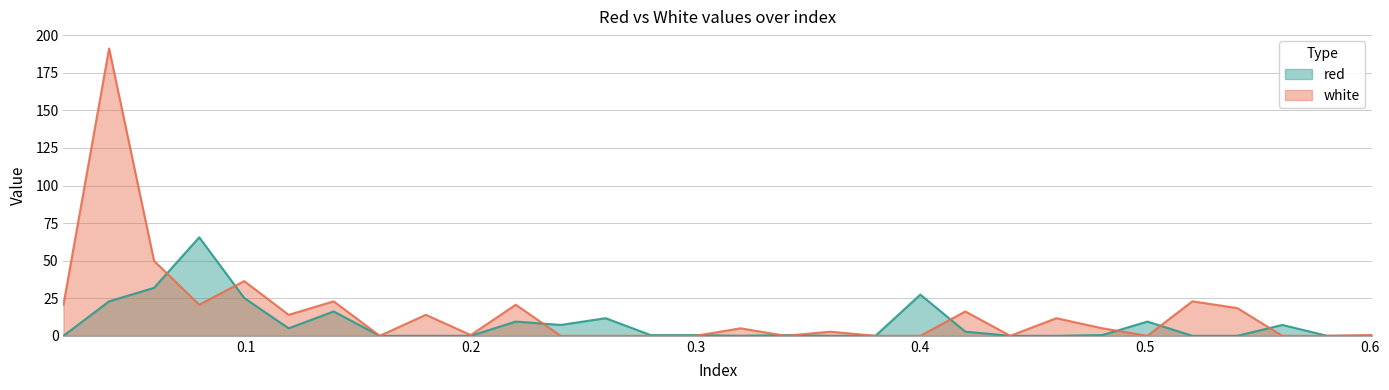

What is the value of the white point at the 16th from the left?

5.0